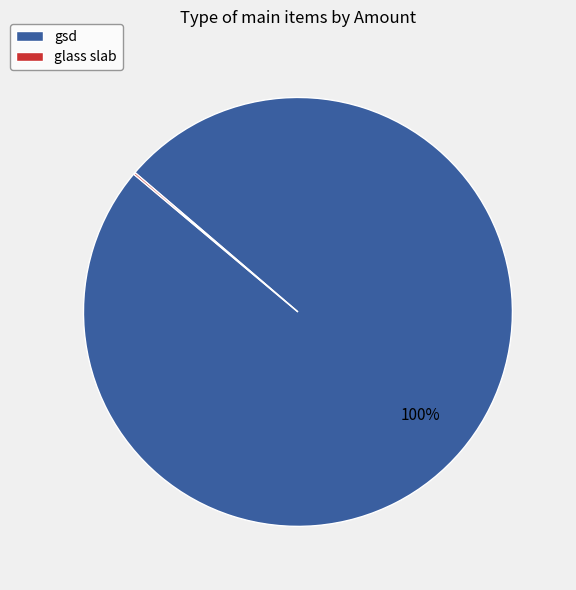

Which slice is the largest?

gsd